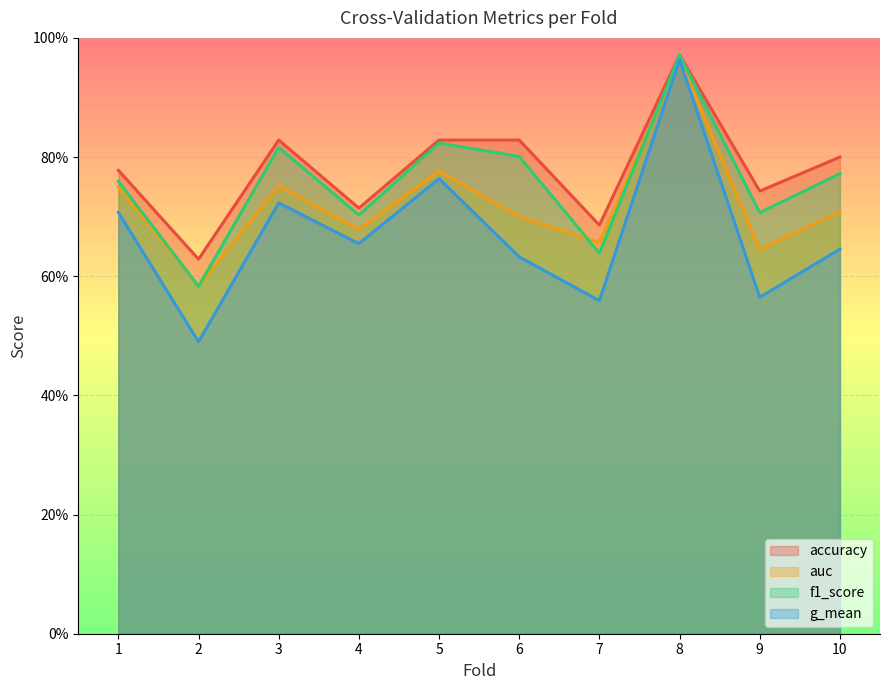

Is the value of accuracy at 1 greater than the value of auc at 10?

Yes